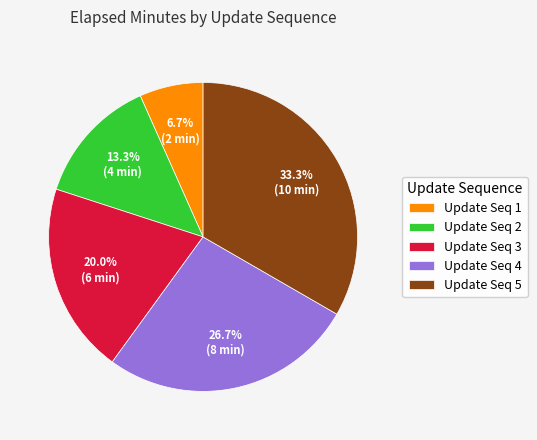

How many segments does this pie chart have?

5